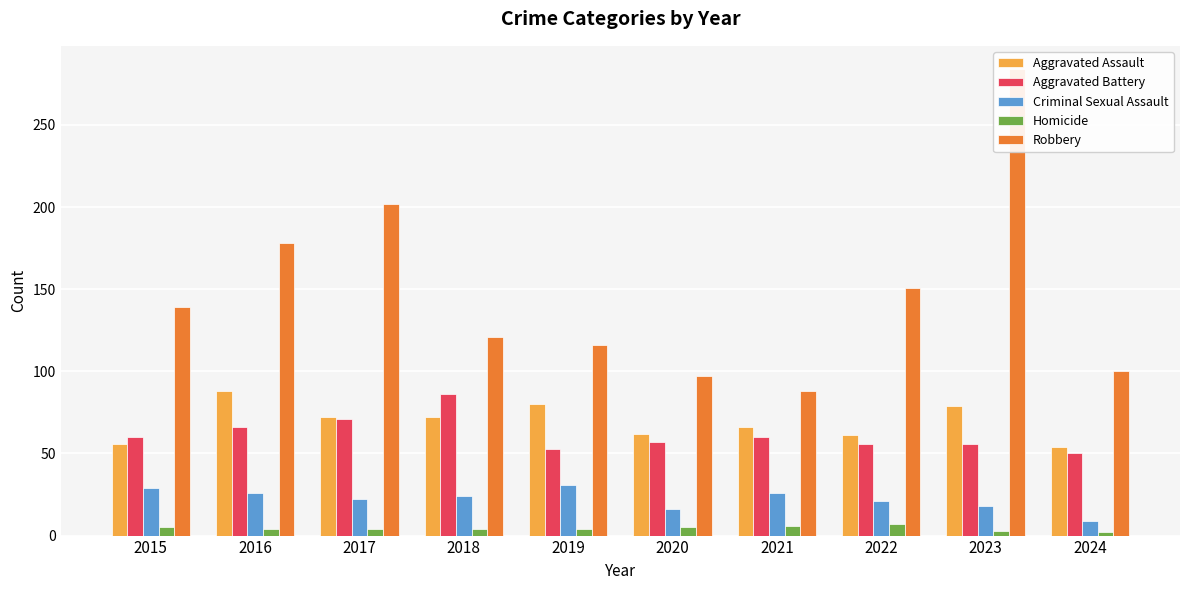

At which category is the sum across all series the highest?

2023